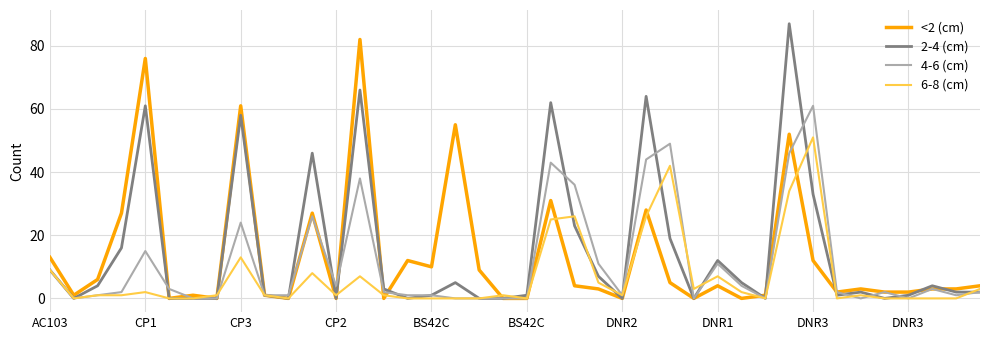

At how many categories does at least one series exceed 72?

3